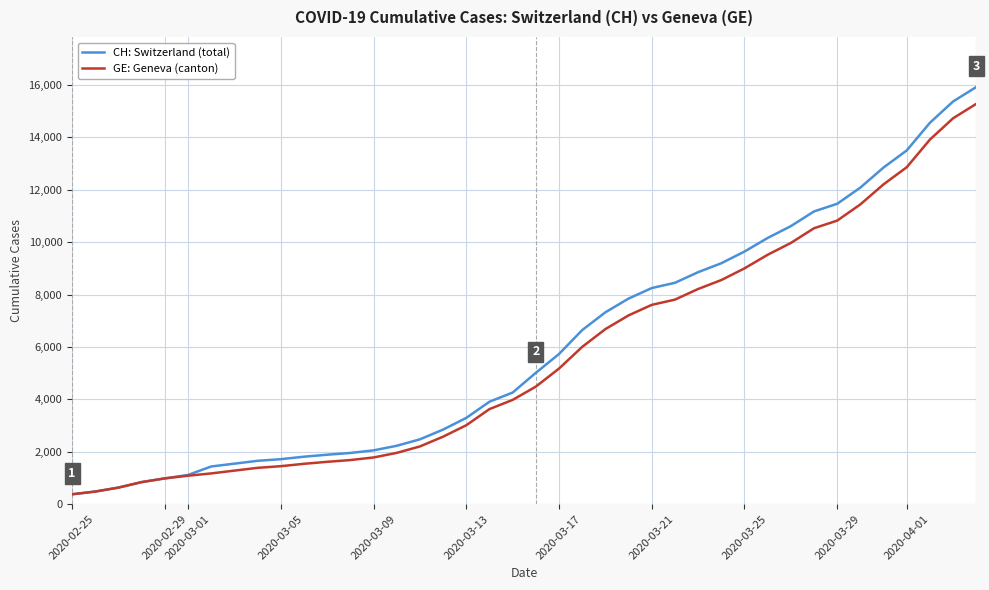

Which series has the widest spread of values?

CH: Switzerland (total)